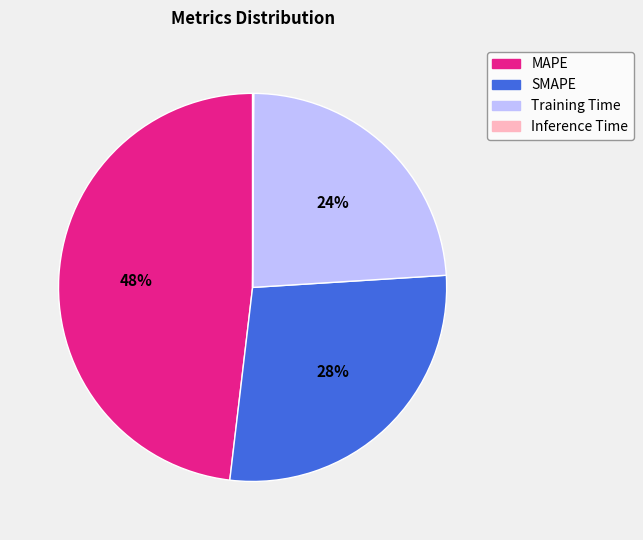

True or false: Training Time accounts for 24% of the total.

True